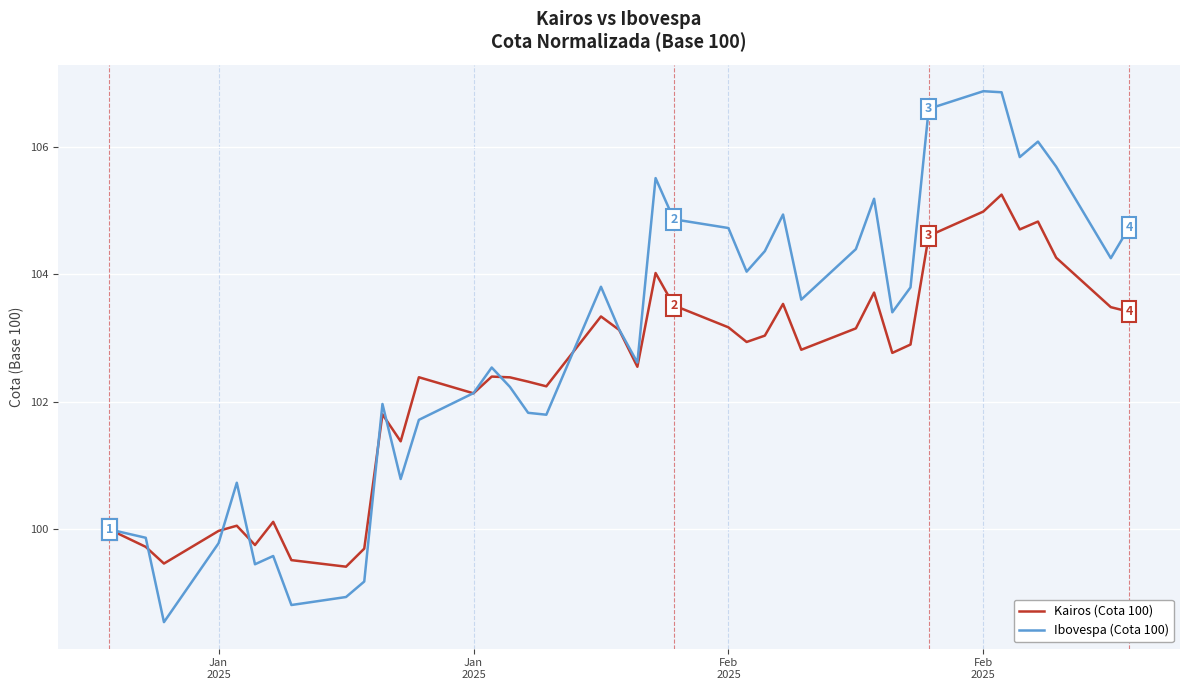

List the series in order of their overall mean, highest first.

Ibovespa (Cota 100), Kairos (Cota 100)